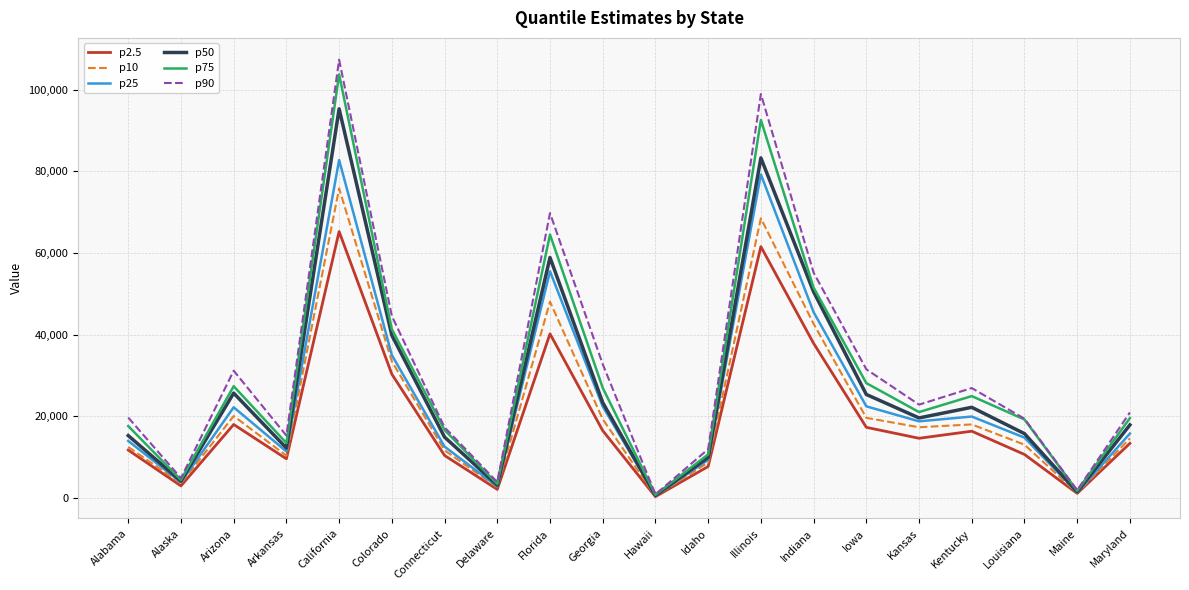

The p10 series shows 22289 at Colorado. True or false?

False